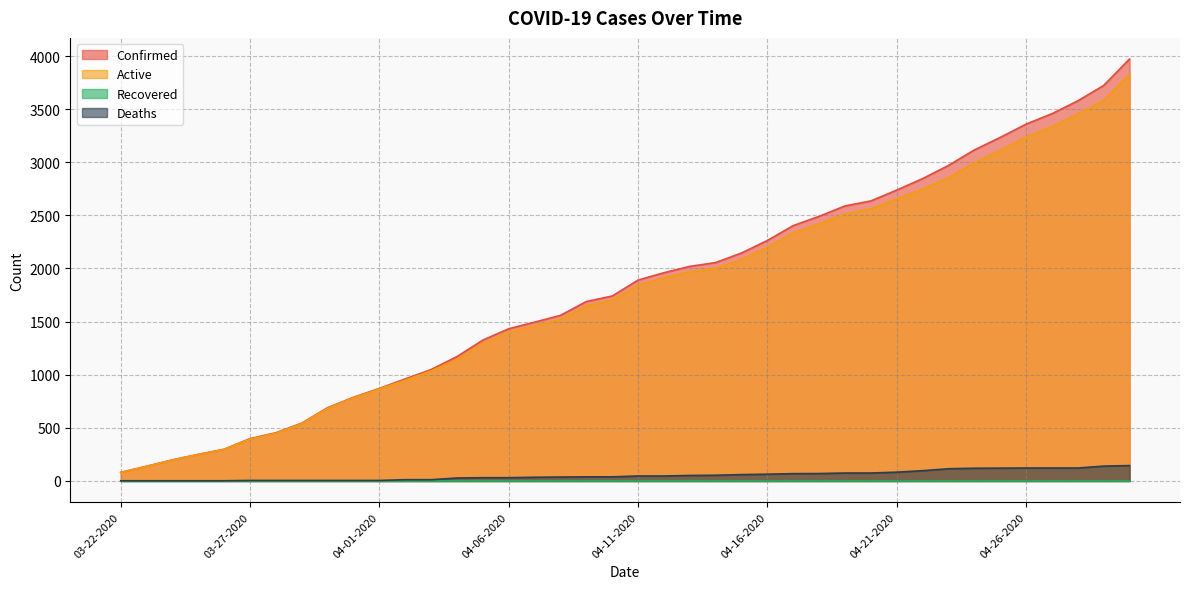

True or false: Deaths and Confirmed intersect in this chart.

False